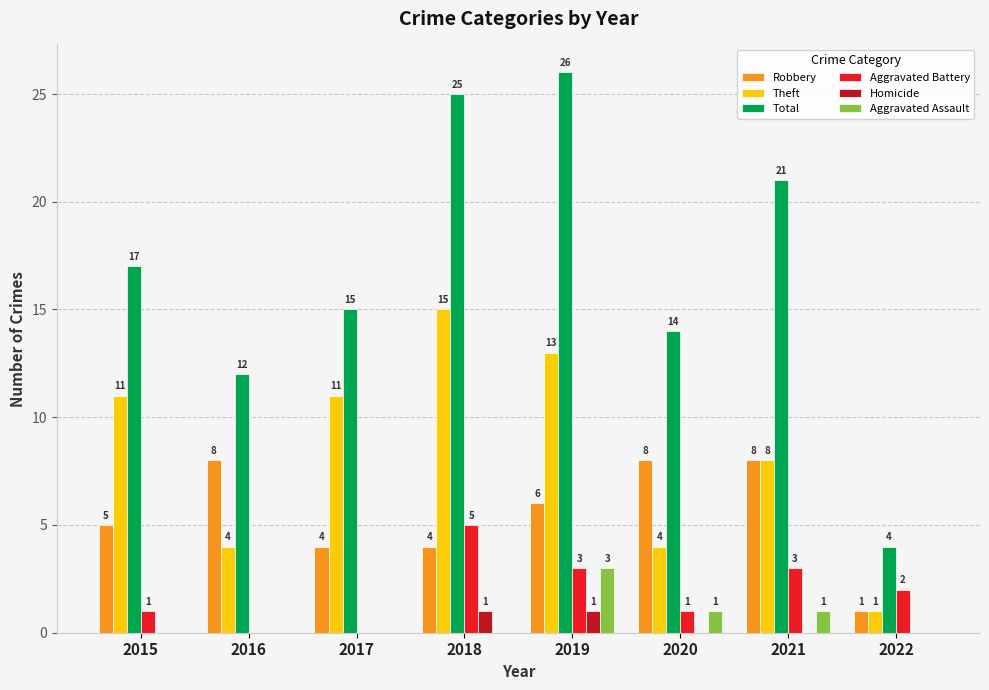

Count the Homicide values in the range 0 to 1.

8